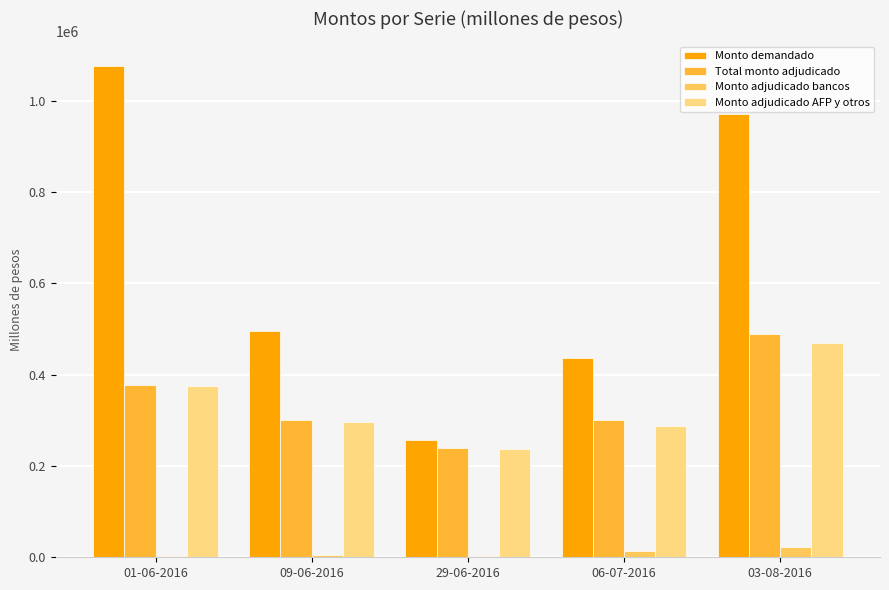

What is the sum of all Total monto adjudicado values?

1708200